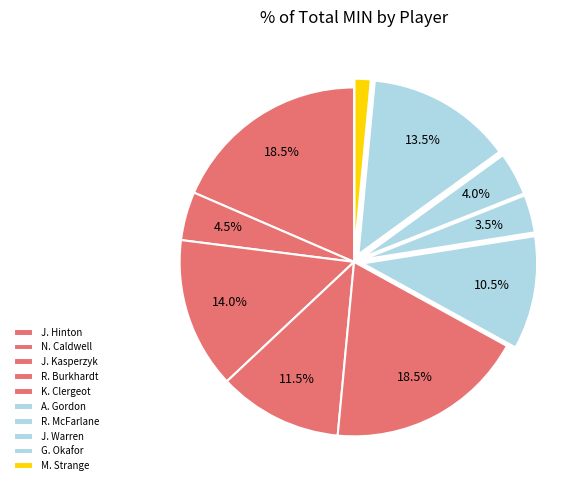

Which category has the biggest portion of the pie?

J. Hinton